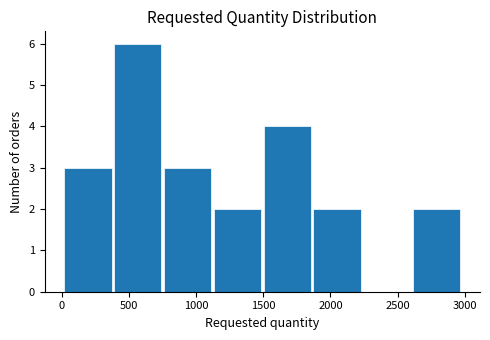

What is the height of the bar covering 1850 to 2250 on the x-axis? Neither the bar edges nor the heights are printed on the chart, so give them approximately, as read against the axes.

2